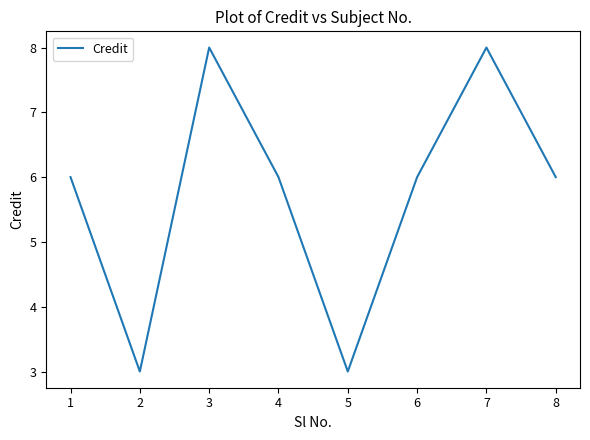

What is the maximum value shown in the chart?

8